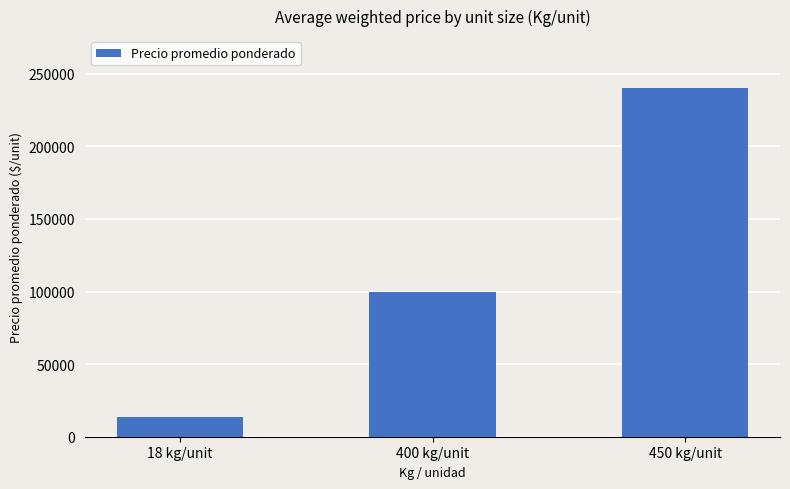

Reading left to right, list all the values displayed in this chart.

13471	100000	240000